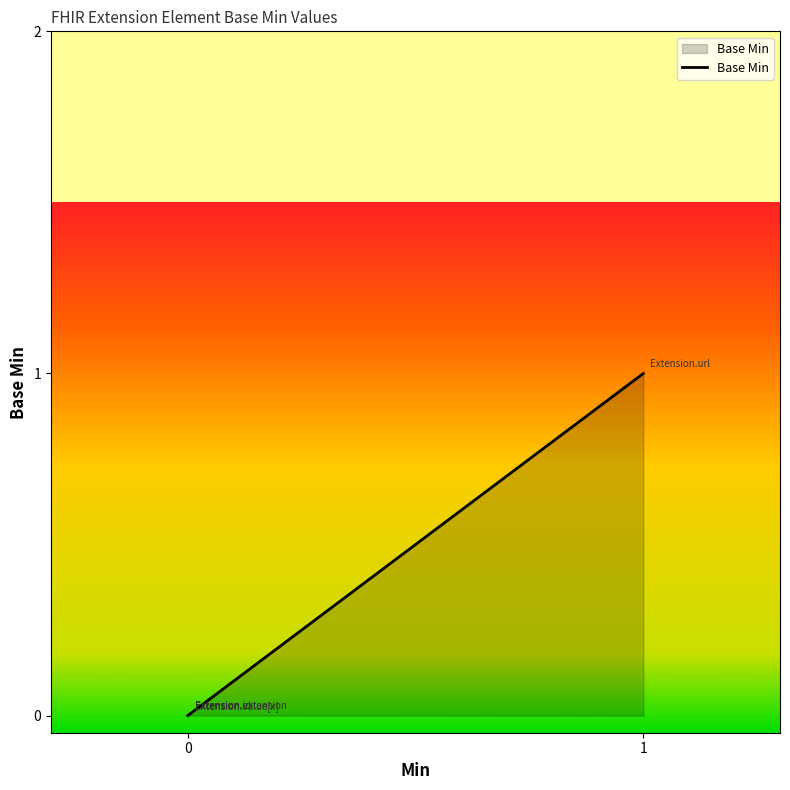

Reading left to right, what are all the values shown in this chart?

Extension=0	Extension.id=0	Extension.extension=0	Extension.url=1	Extension.value[x]=0